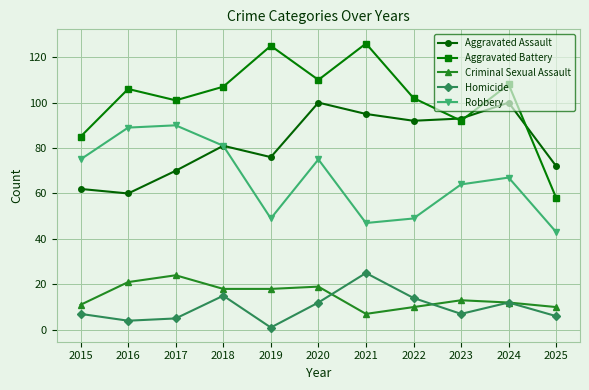

How many series are shown in this chart?

5